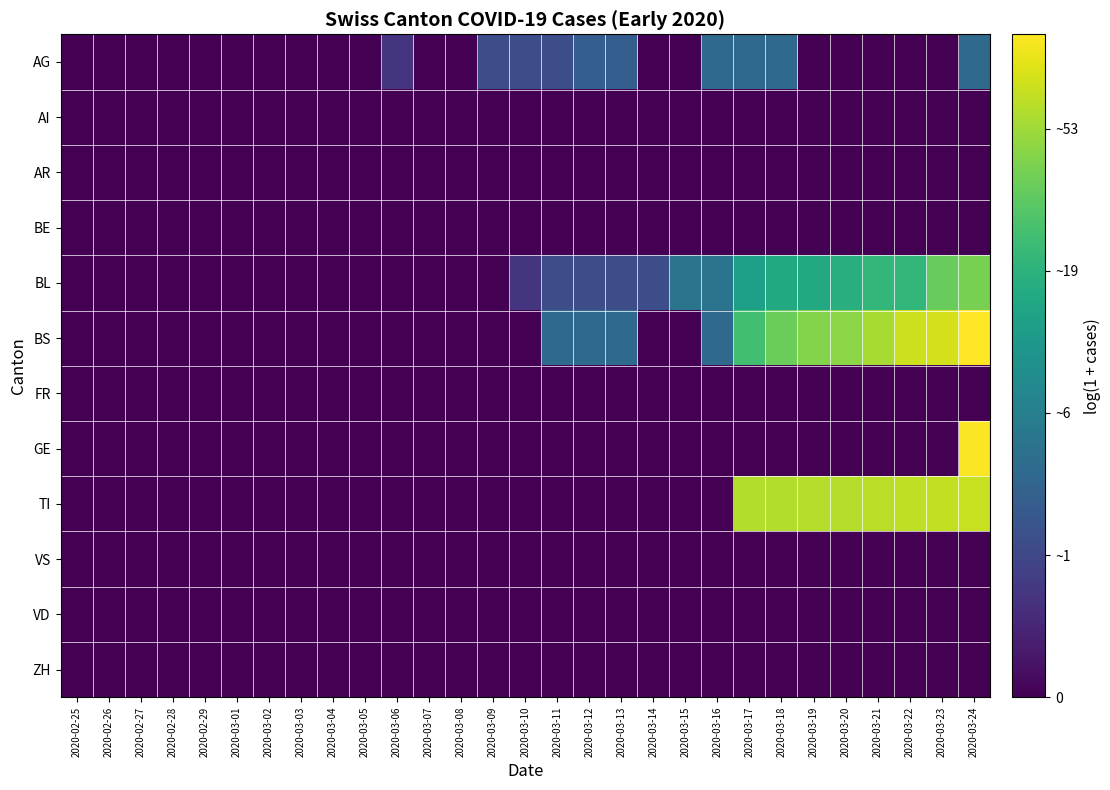

Which series has the widest spread of values?

BS